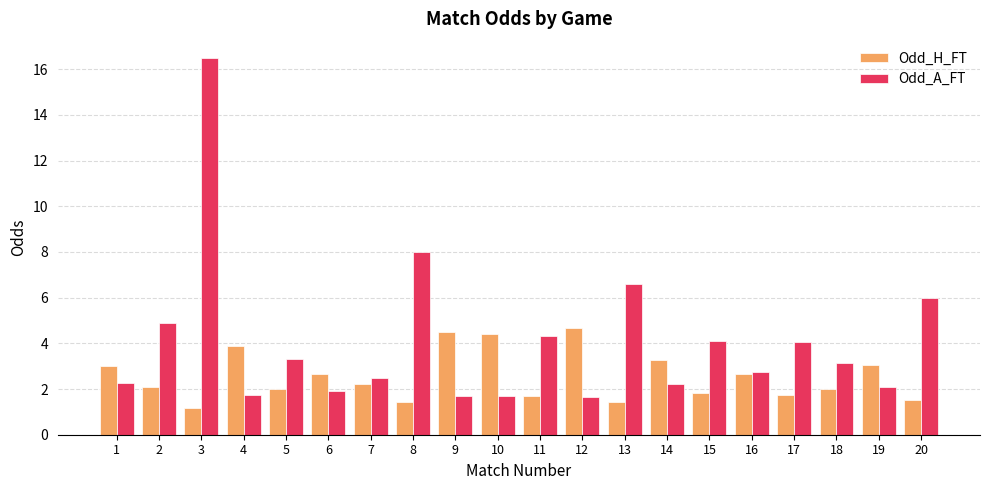

What is the difference between the maximum and minimum values in the Odd_H_FT series?

3.5